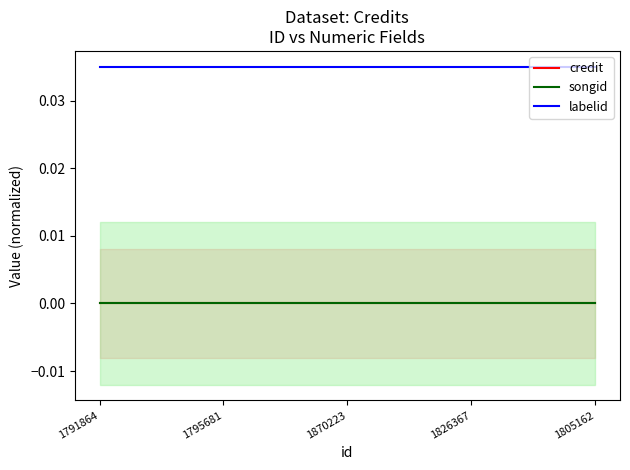

True or false: credit has a value of 0.0 at 1791864.

True